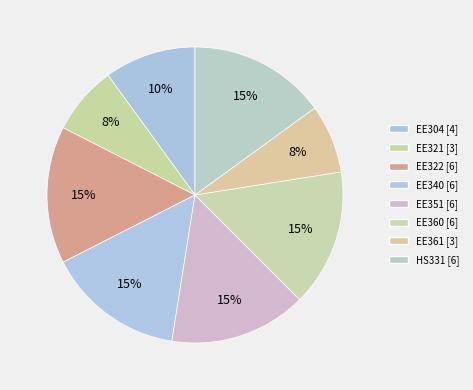

How many segments does this pie chart have?

8